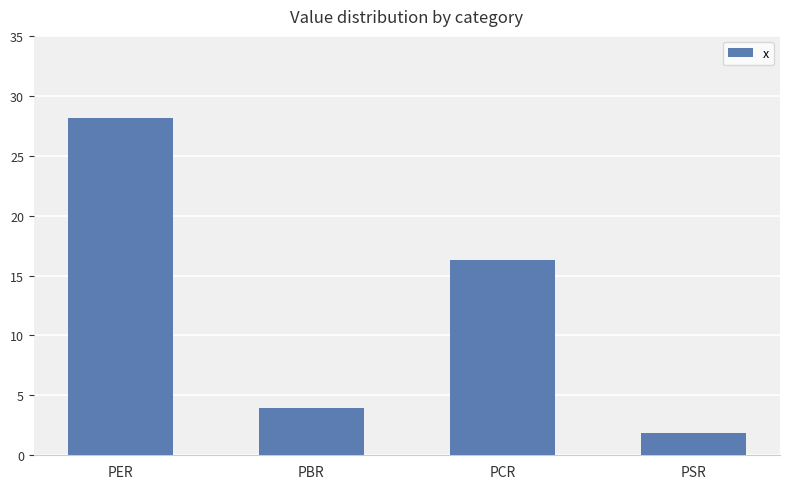

What is the difference between the values at PER and PSR?

26.3